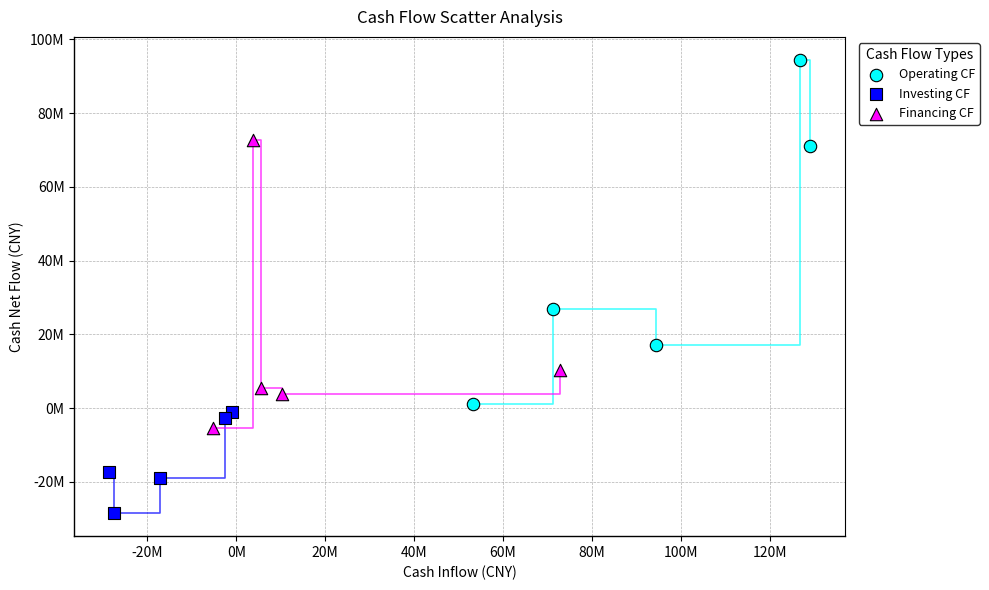

What are all the series names shown in the legend?

Operating CF, Investing CF, Financing CF